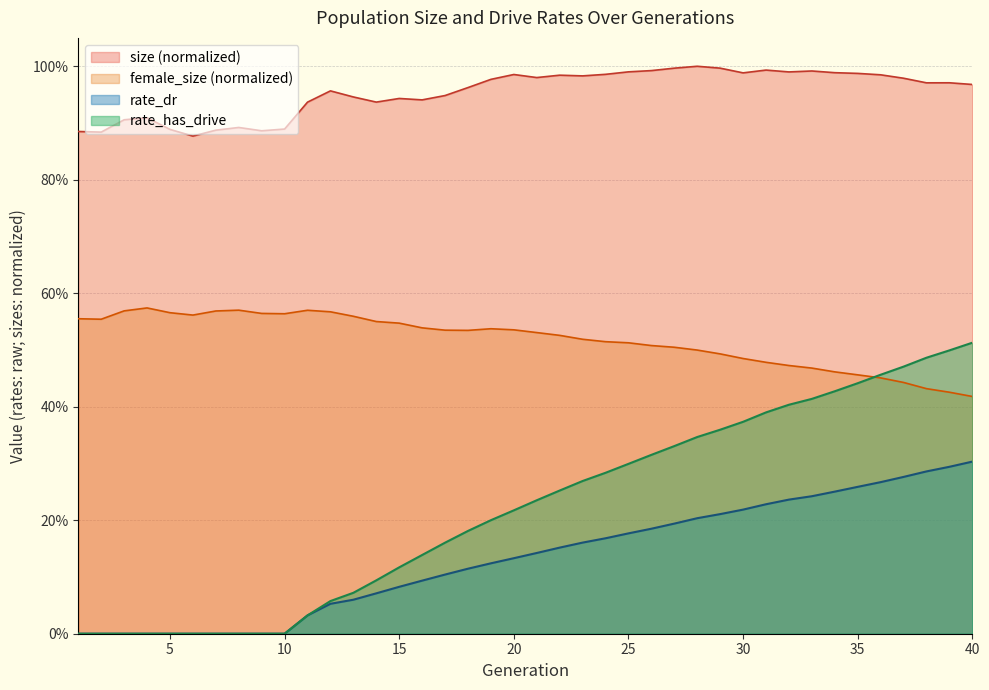

How many positive values does the rate_dr series have?

30